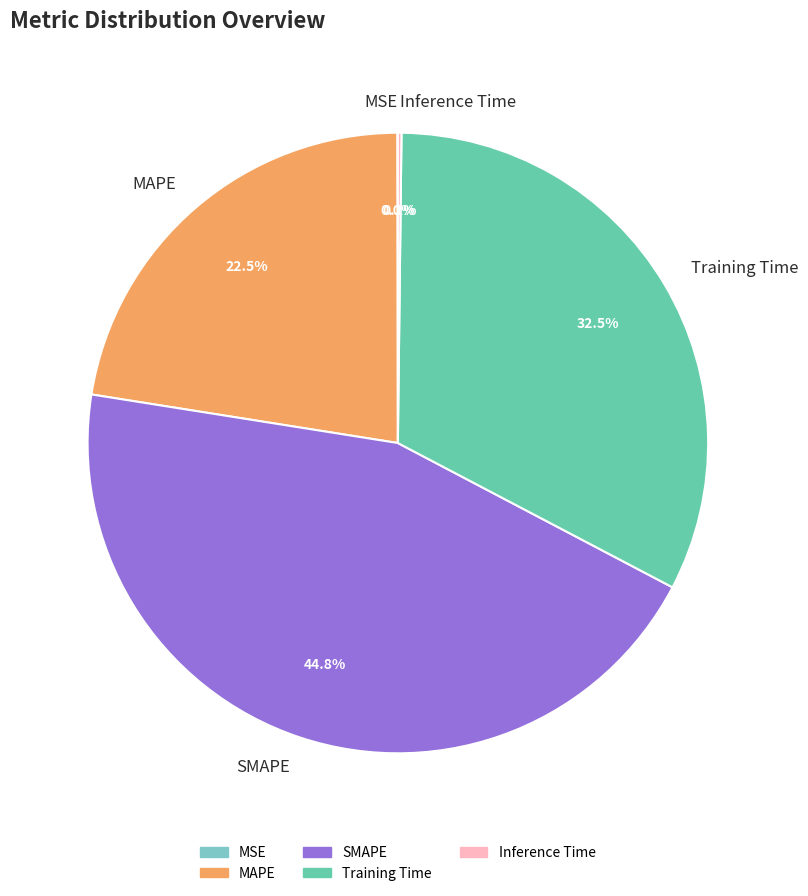

What percentage do MAPE and Training Time together represent?

55.0%